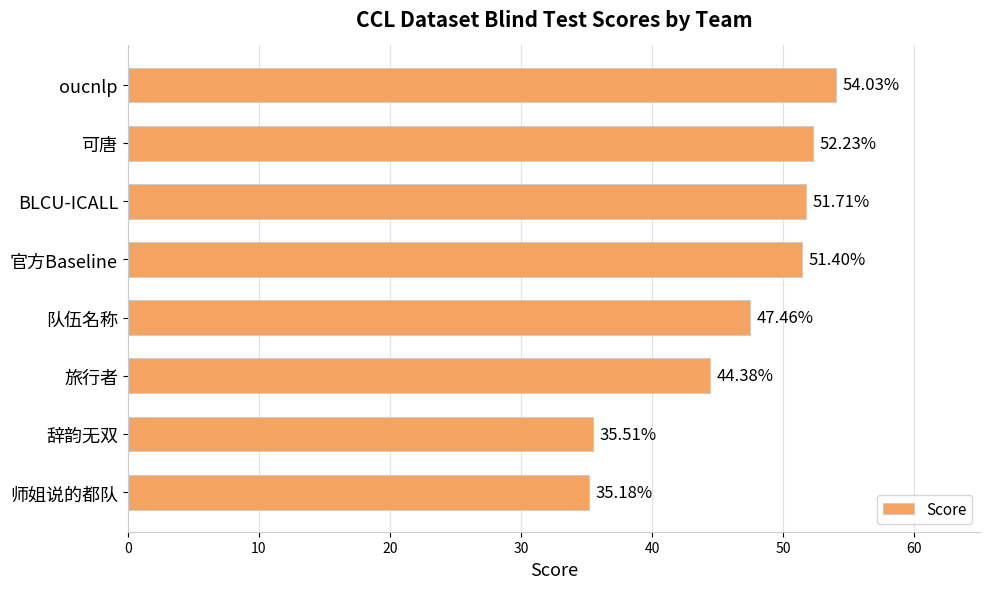

Rank the categories by value from lowest to highest.

师姐说的都队, 辞韵无双, 旅行者, 队伍名称, 官方Baseline, BLCU-ICALL, 可唐, oucnlp